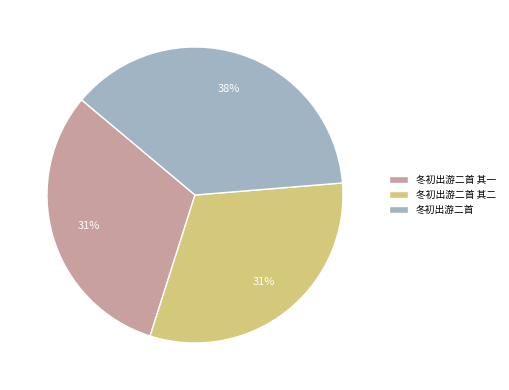

To the nearest percent, what is the combined percentage of 冬初出游二首 其二 and 冬初出游二首?

69%